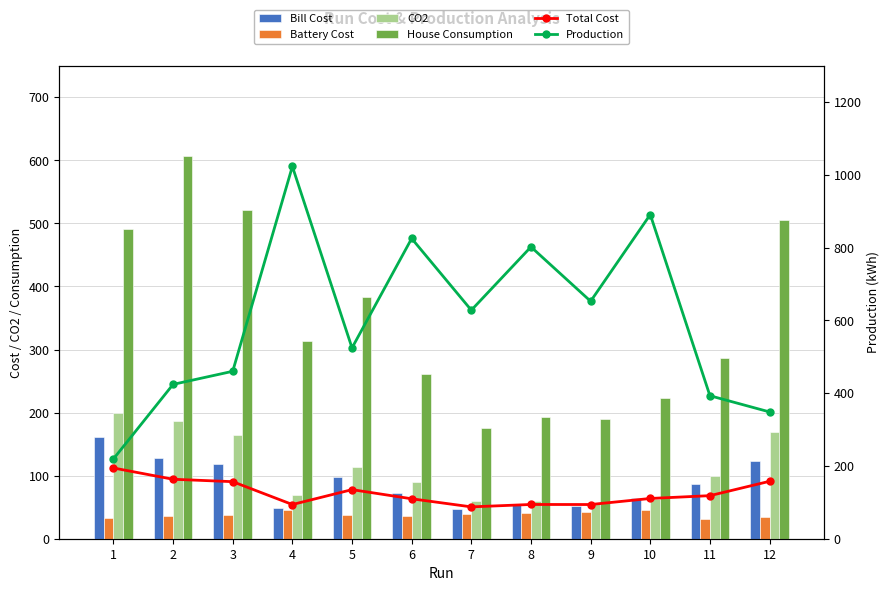

Reading right to left, extract all data points from this chart.

Bill Cost: 12=123.9	11=86.7	10=64.6	9=51.8	8=53.6	7=47.9	6=73.2	5=97.2	4=48.9	3=119.1	2=128.0	1=161.2
Battery Cost: 12=34.0	11=31.6	10=46.1	9=42.2	8=40.5	7=39.7	6=36.6	5=37.7	4=45.0	3=37.6	2=35.5	1=33.2
CO2: 12=169.1	11=99.0	10=63.2	9=55.7	8=60.2	7=60.1	6=89.2	5=114.2	4=68.7	3=164.0	2=186.8	1=200.1
House Consumption: 12=505.0	11=287.1	10=222.8	9=189.8	8=193.7	7=175.5	6=260.6	5=382.6	4=312.8	3=520.4	2=606.2	1=490.3
Total Cost: 12=157.8	11=118.3	10=110.6	9=94.0	8=94.1	7=87.5	6=109.8	5=134.9	4=94.0	3=156.8	2=163.4	1=194.4
Production: 12=348.4	11=393.0	10=890.9	9=652.6	8=802.0	7=628.0	6=825.1	5=524.4	4=1023.1	3=460.1	2=424.1	1=219.2